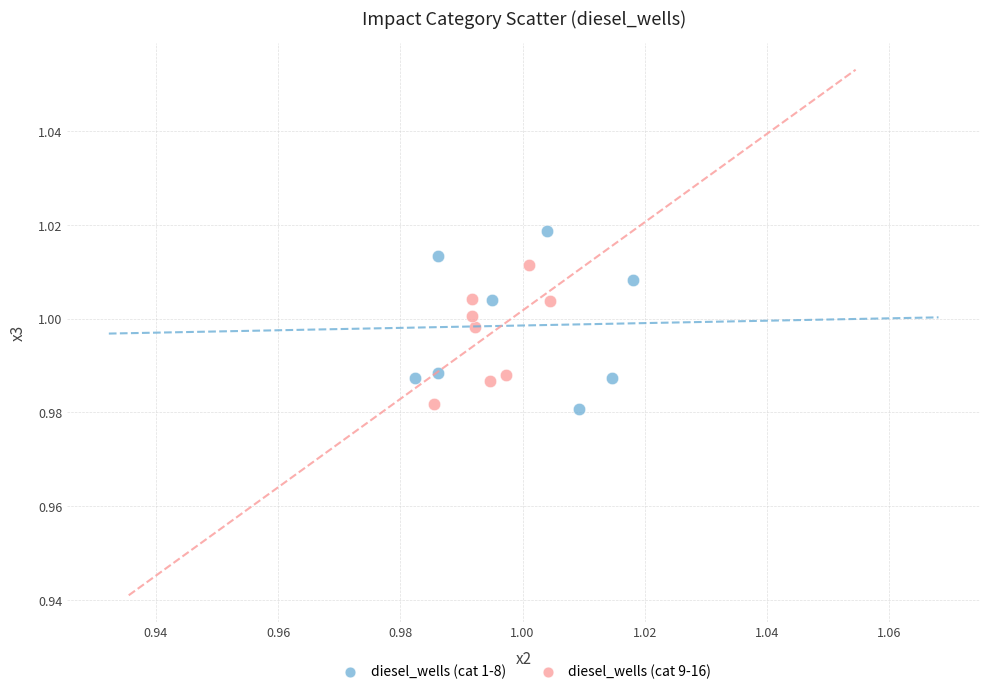

Which series contains the highest Y value?

diesel_wells (cat 1-8)